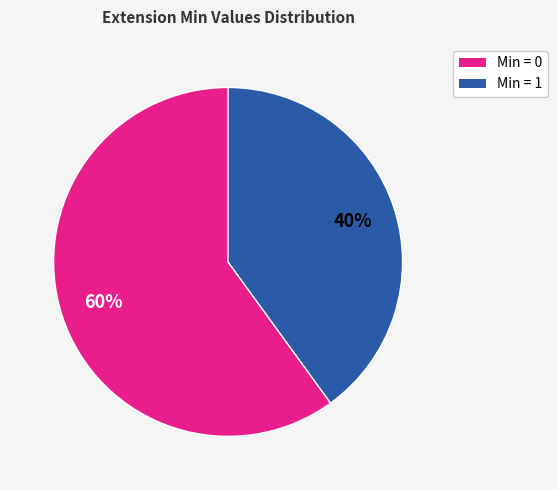

Is there a majority slice in this chart?

Yes